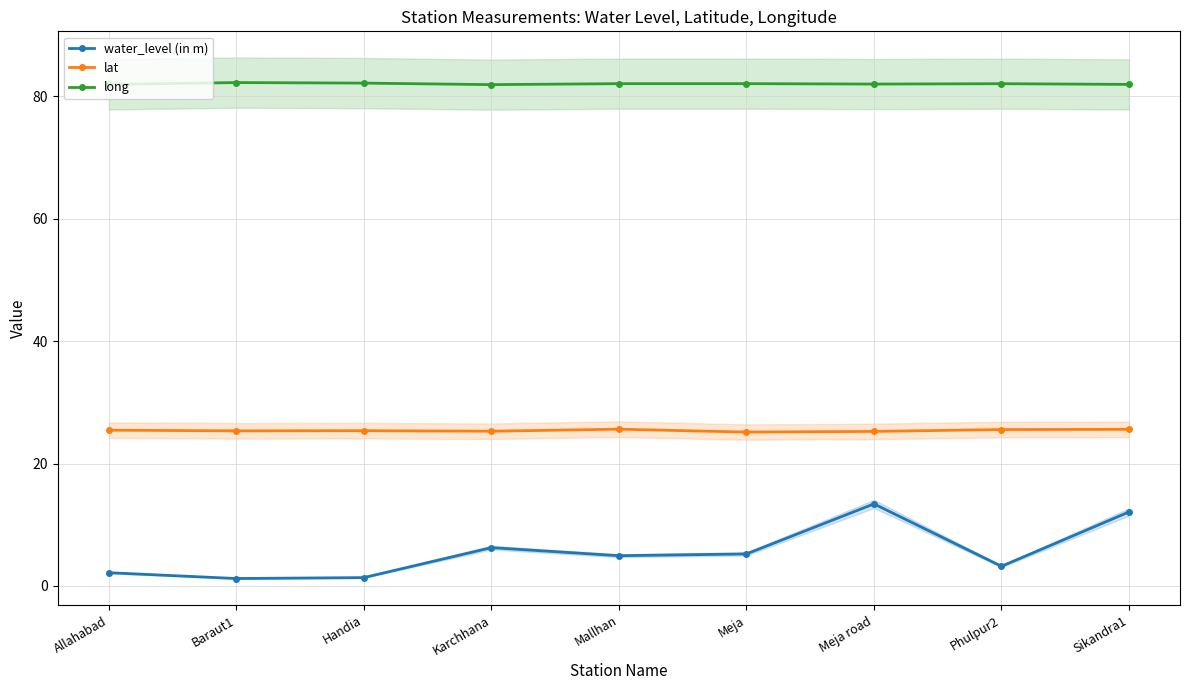

What is the label of the 7th point from the left?

Meja road